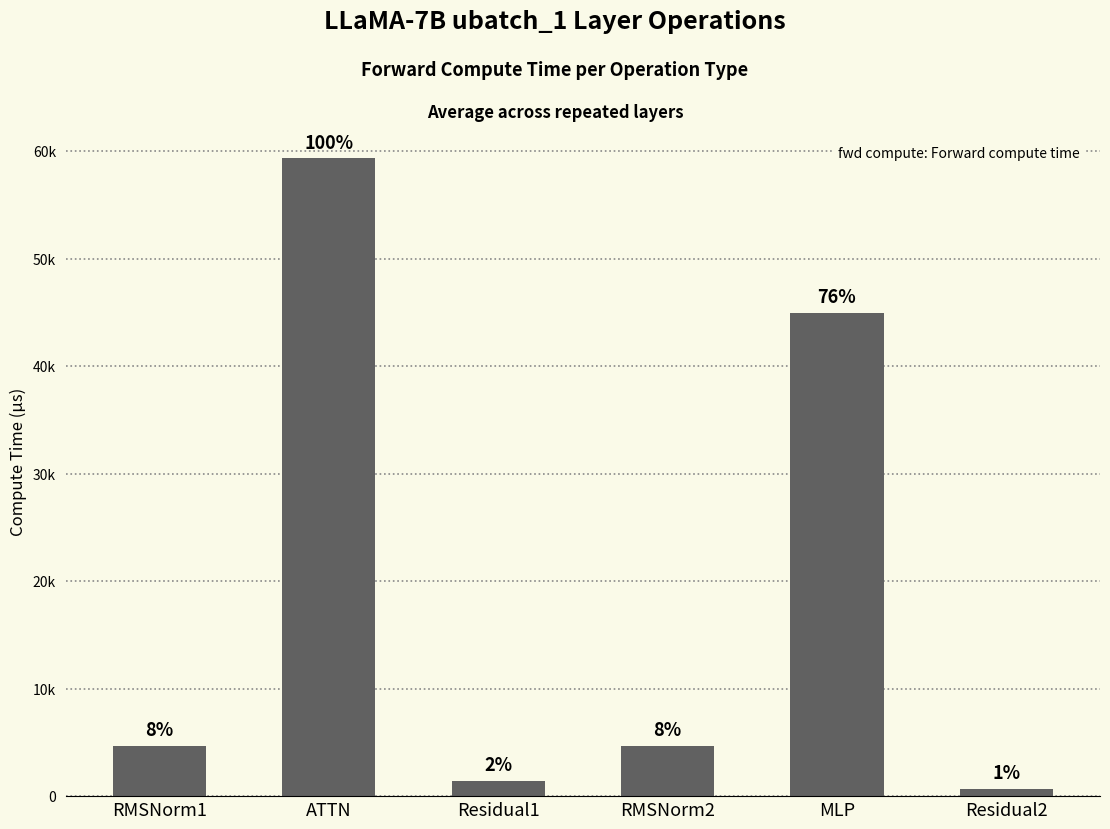

What is the difference between the maximum and second lowest values?

57935.2